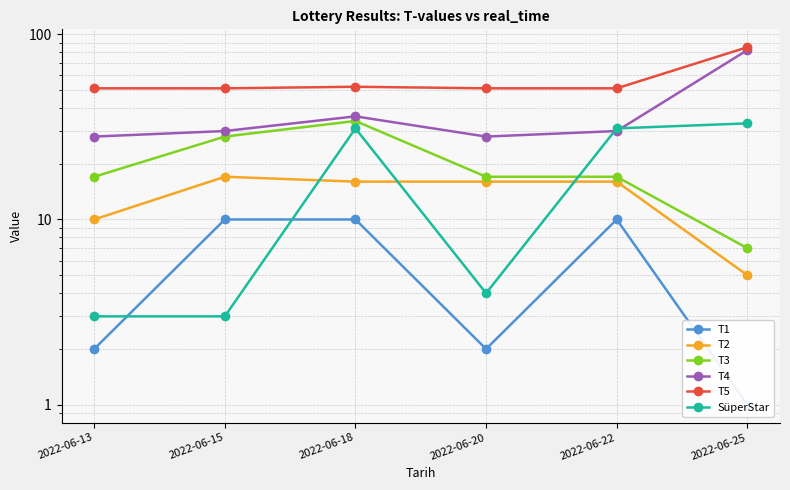

What is the total value across all series at 2022-06-13?

111